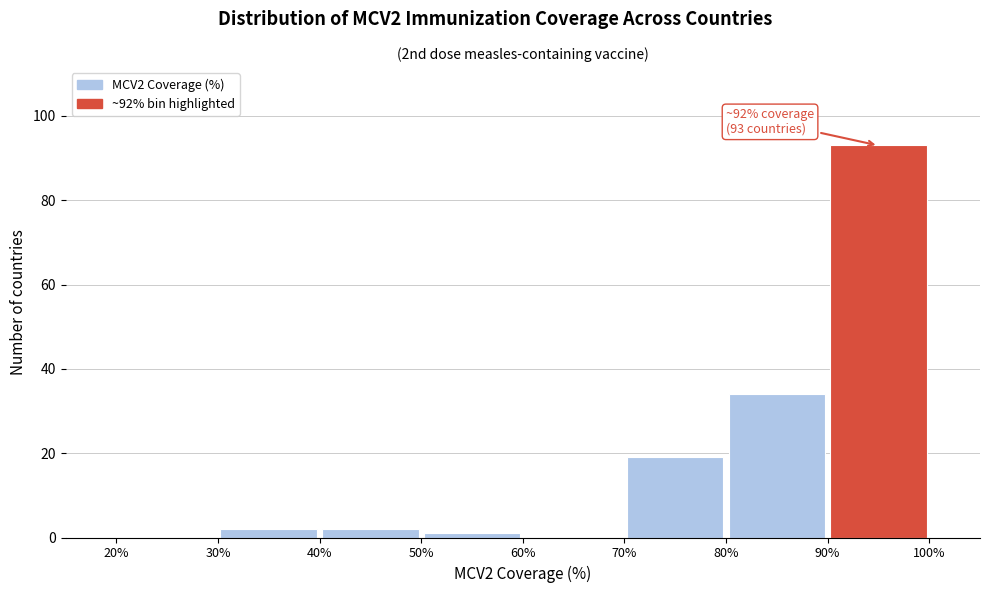

Which range on the x-axis has the tallest bar?

90% to 100%